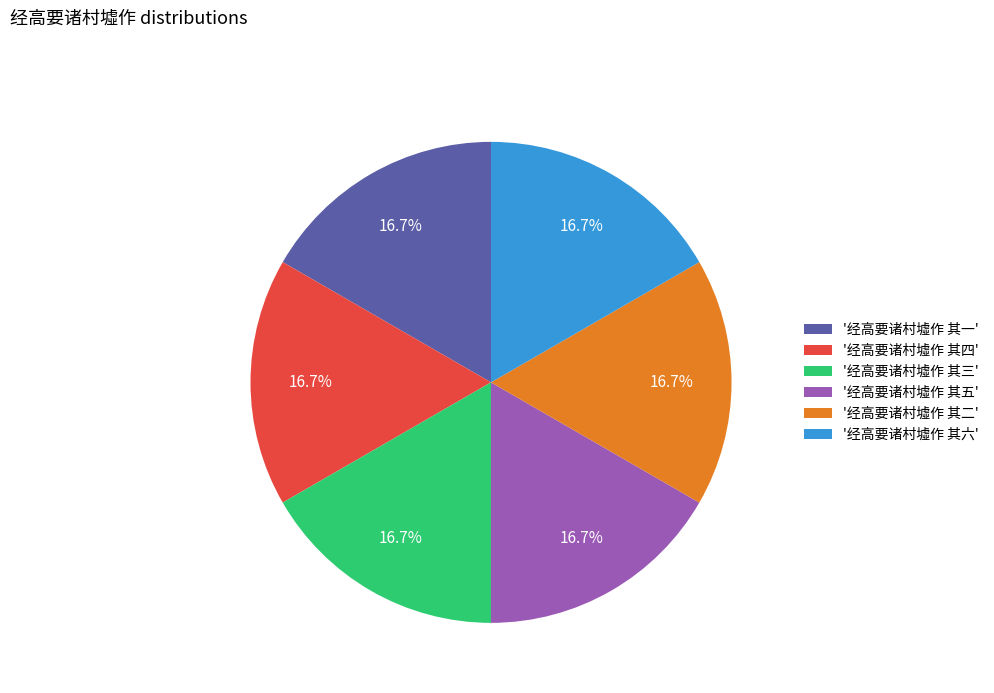

What is the ratio of the value at '经高要诸村墟作 其二' to the value at '经高要诸村墟作 其六'?

1.0